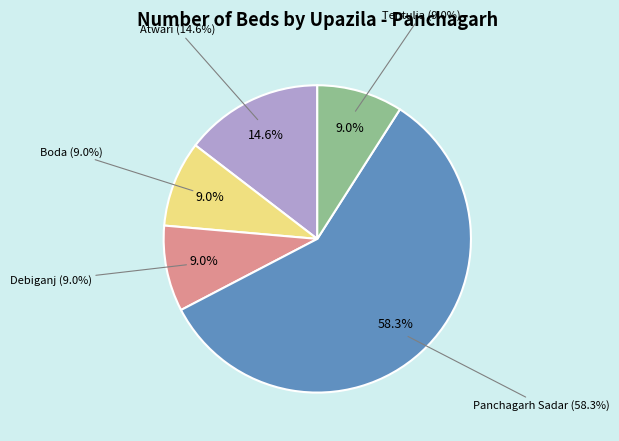

Which has a higher value, Debiganj or Atwari?

Atwari